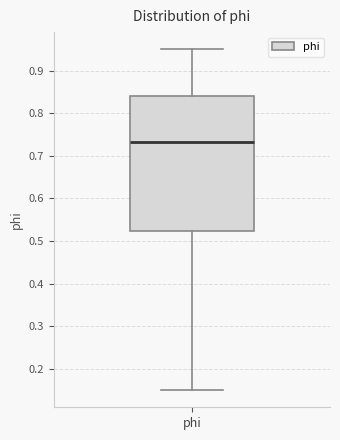

Read this box plot against the y-axis: the position of the median line, the range covered by the box, and the ends of both whiskers. The values are not printed on the chart, so give them approximately, as read against the axis.

median 0.73, box 0.52 to 0.84, whiskers 0.15 to 0.95